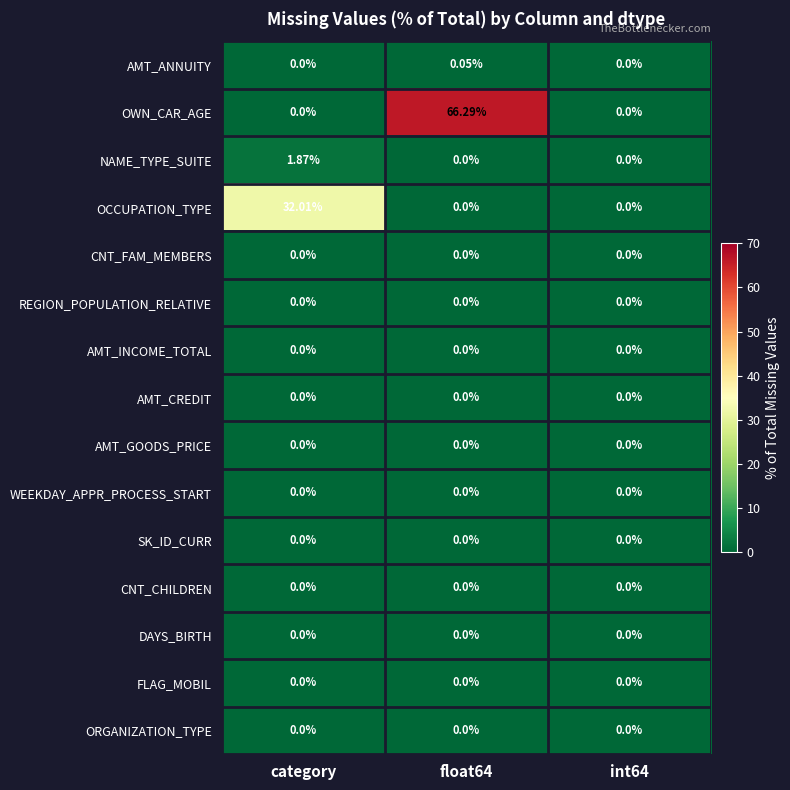

Which series has the largest total across all categories?

OWN_CAR_AGE